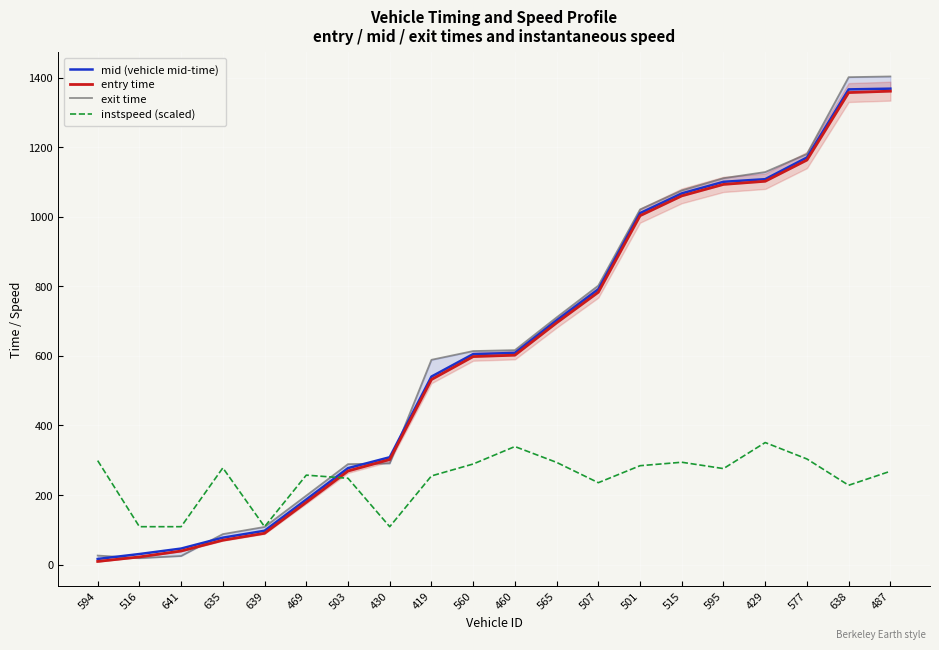

At which label is mid (vehicle mid-time) closest to 692?

565